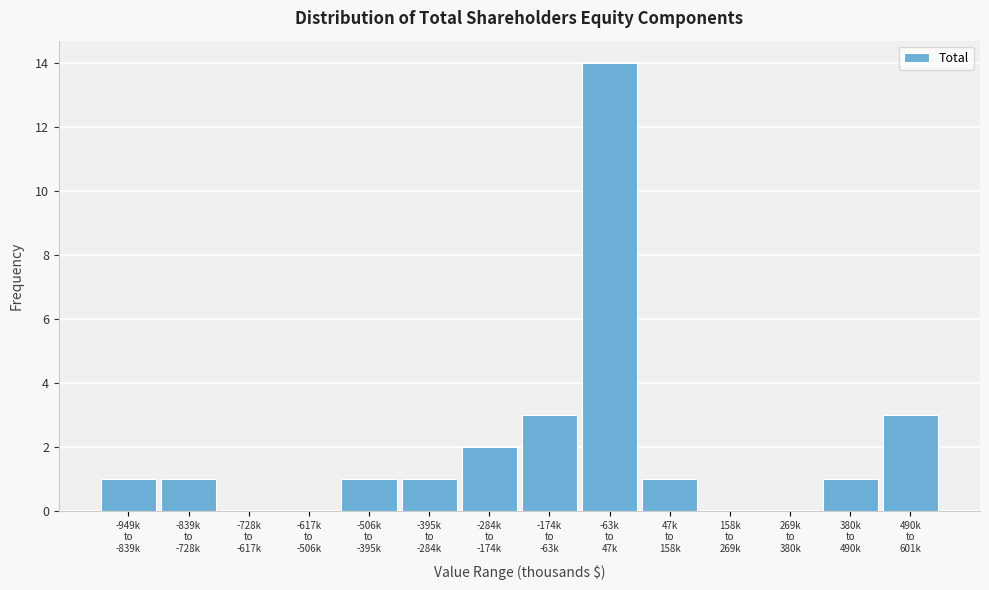

What is the maximum value shown in the chart?

14